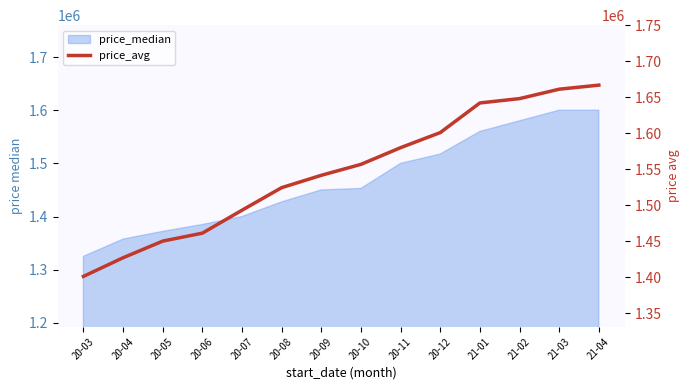

What is the label of the 13th point from the right?

20-04